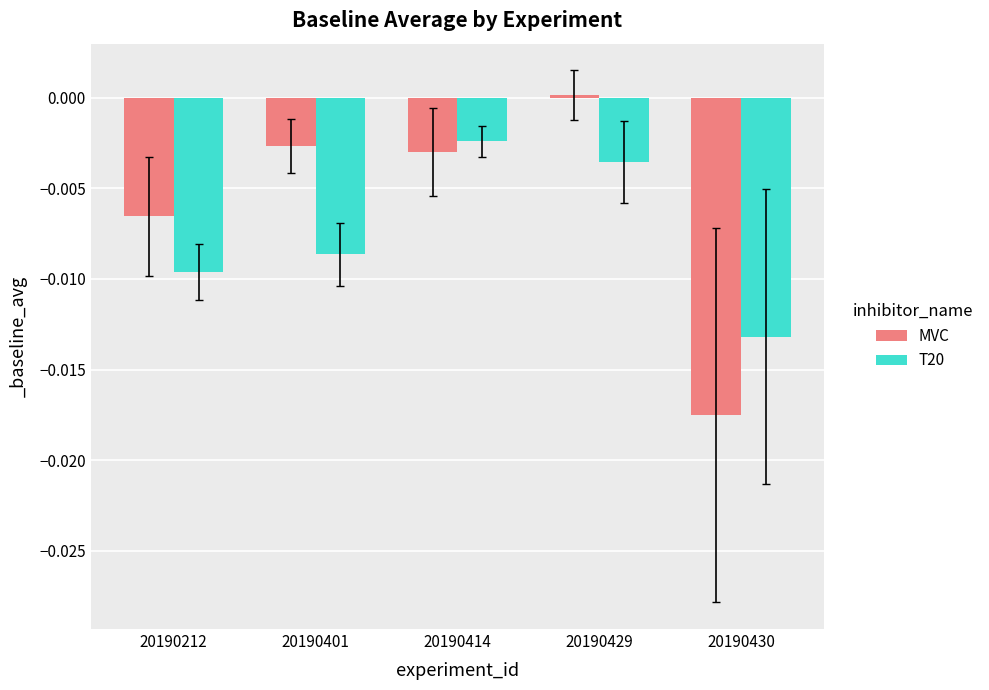

At how many categories does at least one series exceed 0?

1